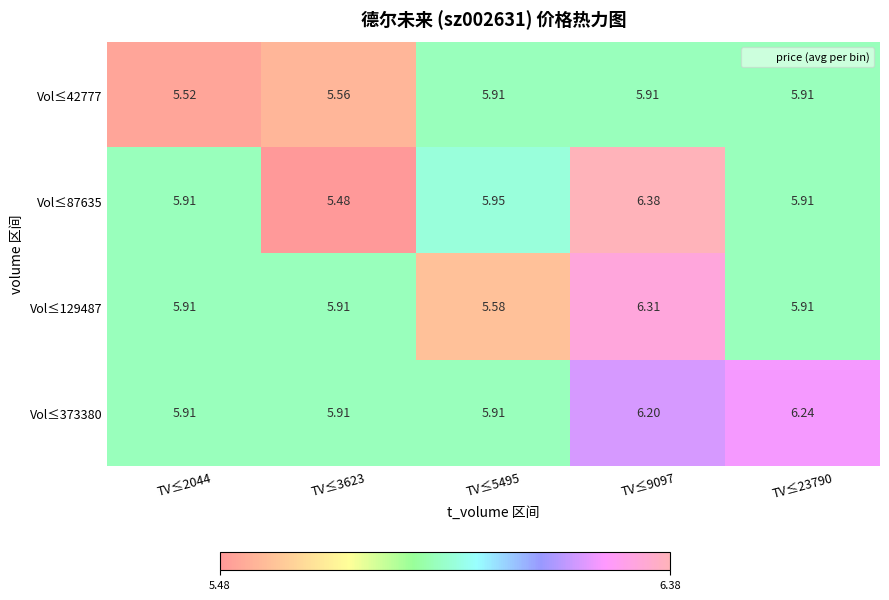

What is the difference between the highest and lowest values at TV≤5495?

0.4